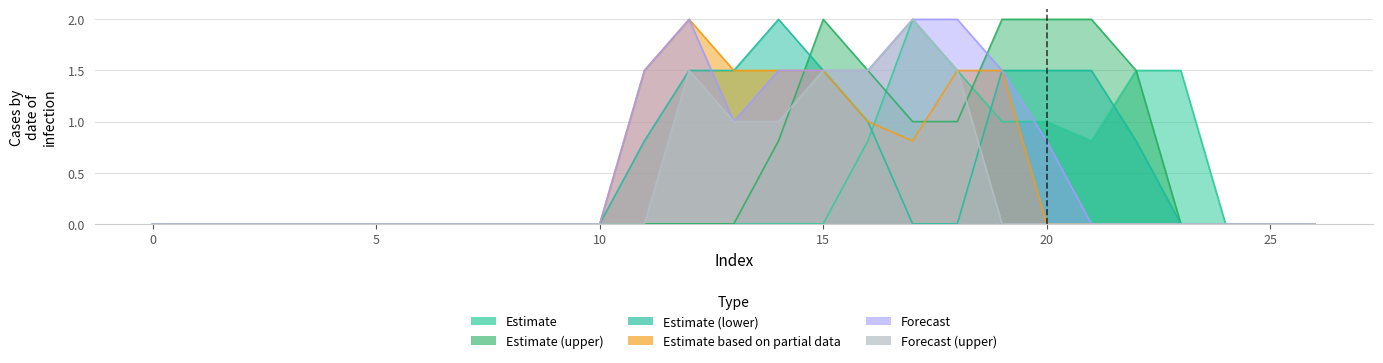

Reading left to right, list all the values displayed in this chart.

col_8: 0.0	0.0	0.0	0.0	0.0	0.0	0.0	0.0	0.0	0.0	0.0	0.0	0.0	0.0	0.0	0.0	0.8	2.0	1.5	1.0	1.0	0.8	1.5	1.5	0.0	0.0	0.0
col_10: 0.0	0.0	0.0	0.0	0.0	0.0	0.0	0.0	0.0	0.0	0.0	0.0	0.0	0.0	0.8	2.0	1.5	1.0	1.0	2.0	2.0	2.0	1.5	0.0	0.0	0.0	0.0
col_11: 0.0	0.0	0.0	0.0	0.0	0.0	0.0	0.0	0.0	0.0	0.0	0.8	1.5	1.5	2.0	1.5	1.0	0.0	0.0	1.5	1.5	1.5	0.8	0.0	0.0	0.0	0.0
col_12: 0.0	0.0	0.0	0.0	0.0	0.0	0.0	0.0	0.0	0.0	0.0	1.5	2.0	1.5	1.5	1.5	1.0	0.8	1.5	1.5	0.0	0.0	0.0	0.0	0.0	0.0	0.0
col_13: 0.0	0.0	0.0	0.0	0.0	0.0	0.0	0.0	0.0	0.0	0.0	1.5	2.0	1.0	1.5	1.5	1.5	2.0	2.0	1.5	0.8	0.0	0.0	0.0	0.0	0.0	0.0
col_14: 0.0	0.0	0.0	0.0	0.0	0.0	0.0	0.0	0.0	0.0	0.0	0.0	1.5	1.0	1.0	1.5	1.5	2.0	1.5	0.0	0.0	0.0	0.0	0.0	0.0	0.0	0.0